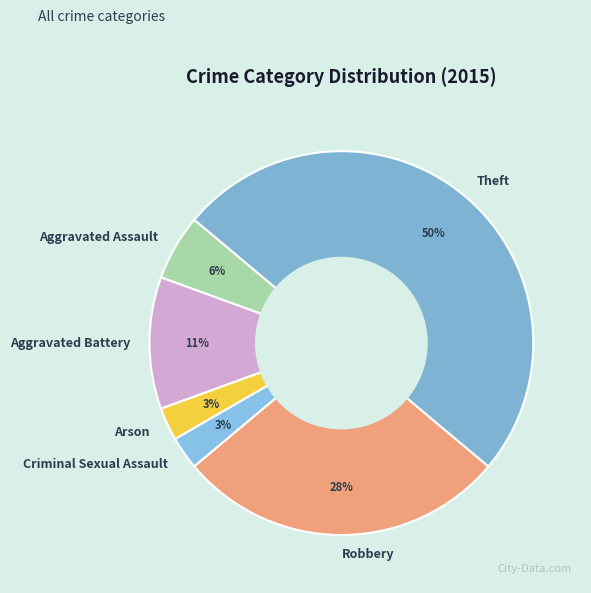

Which category has the biggest portion of the pie?

Theft